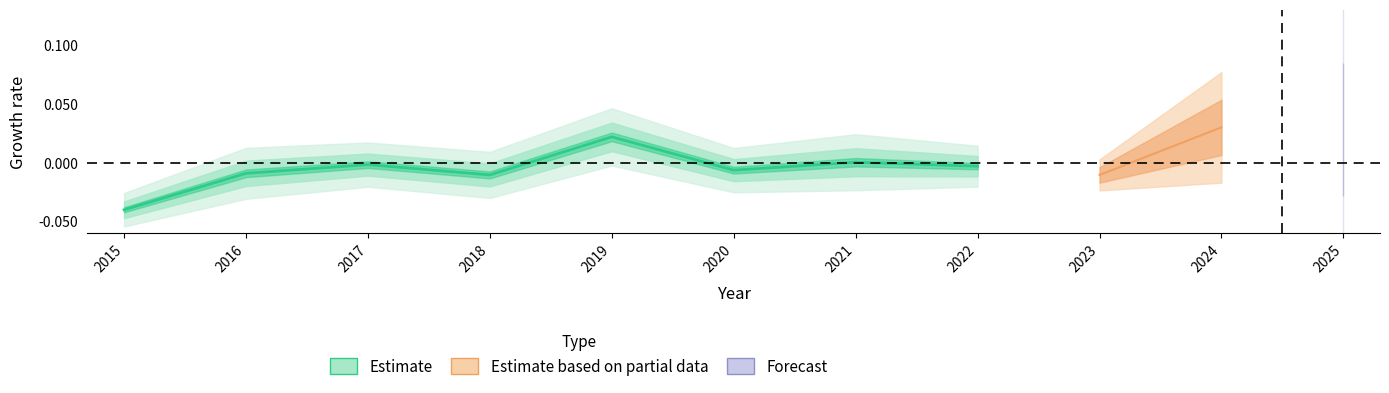

Rank the categories by value from highest to lowest.

2019, 2021, 2017, 2022, 2020, 2016, 2018, 2015